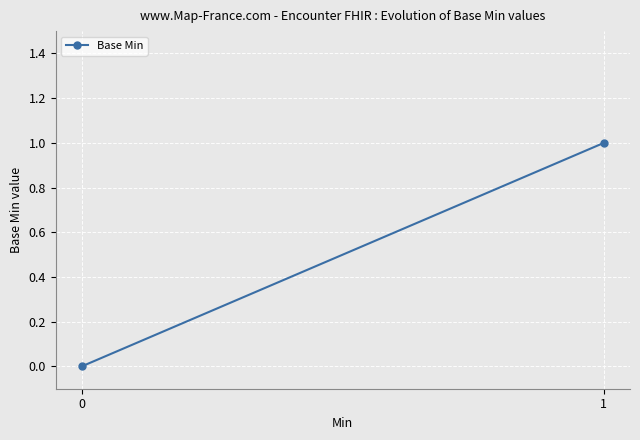

Reading left to right, what are all the values shown in this chart?

0=0	1=1